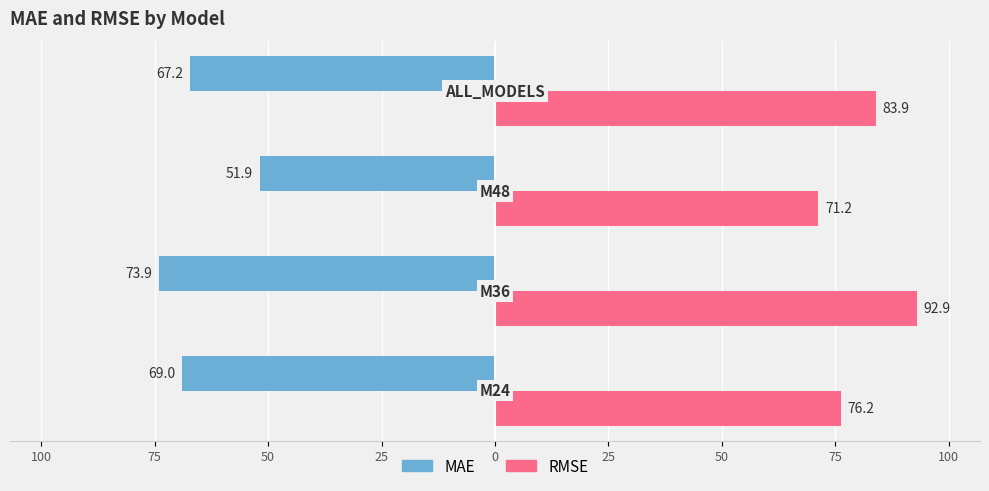

Does the chart contain stacked bars?

No